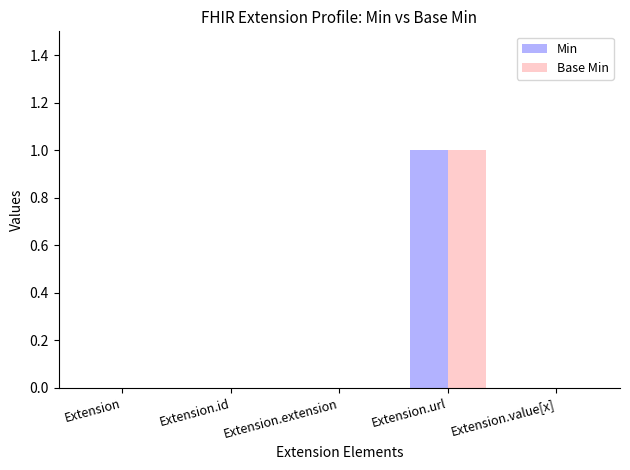

Is it true that Base Min equals 0 at Extension.id?

True